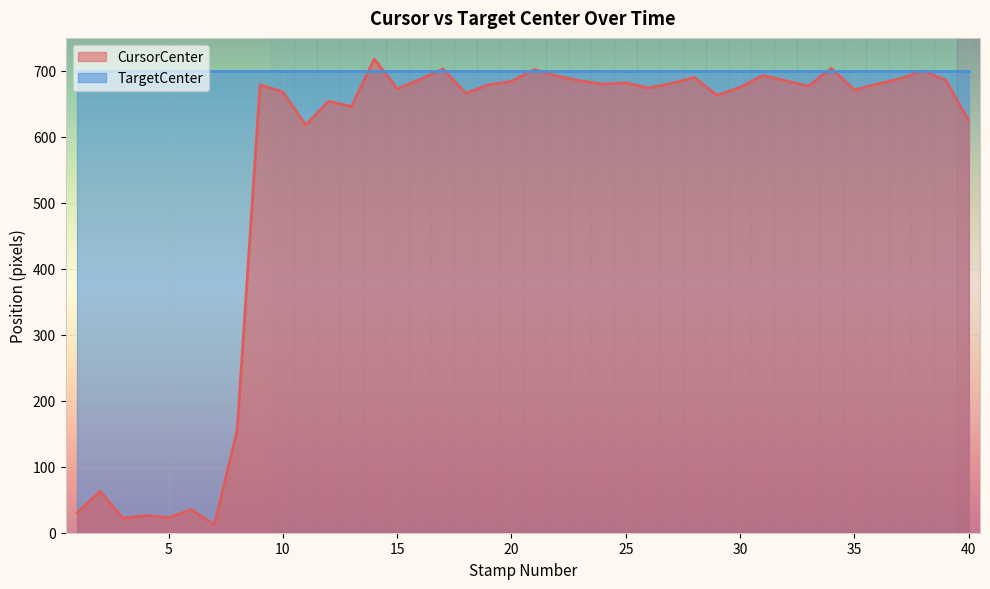

What is the greatest value displayed?

718